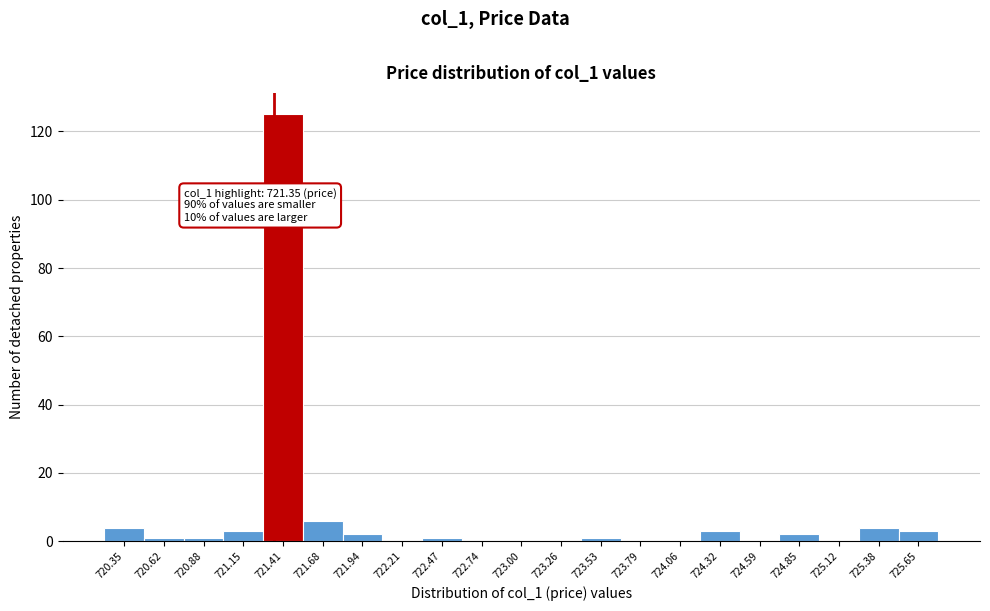

Which range on the x-axis has the tallest bar?

721.30 to 721.55